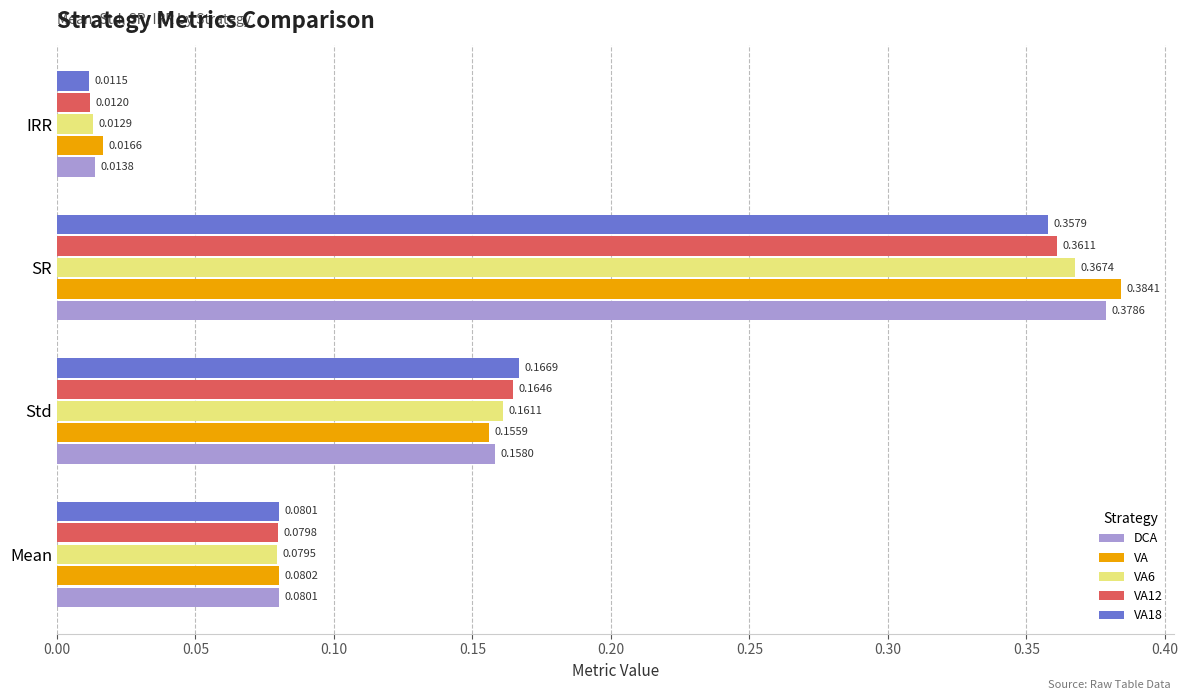

What is the difference between the maximum and second lowest values in the VA6 series?

0.3